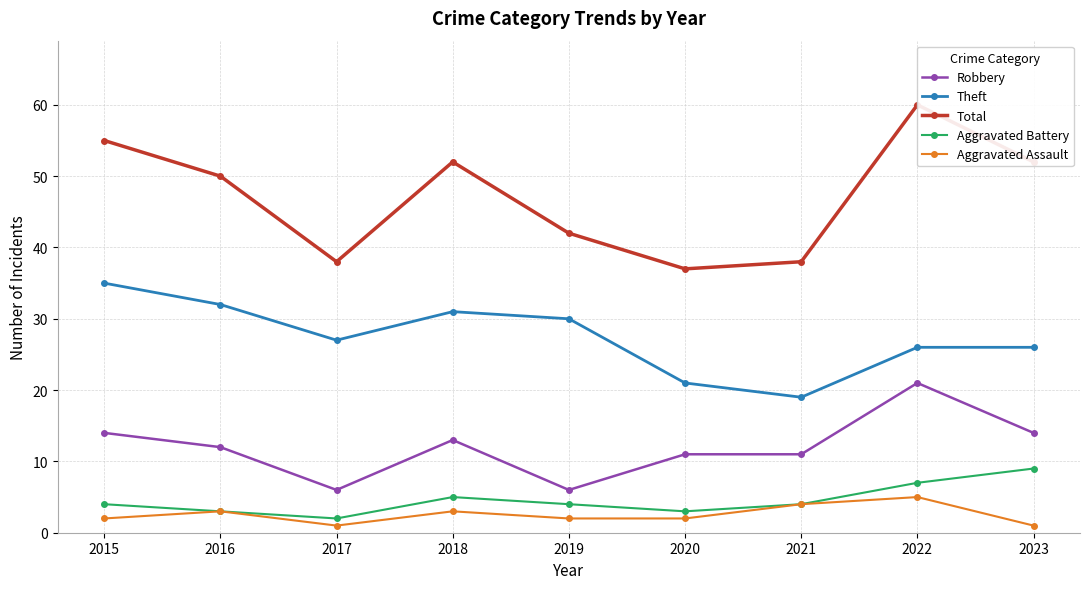

Is it true that Total equals 50 at 2016?

True